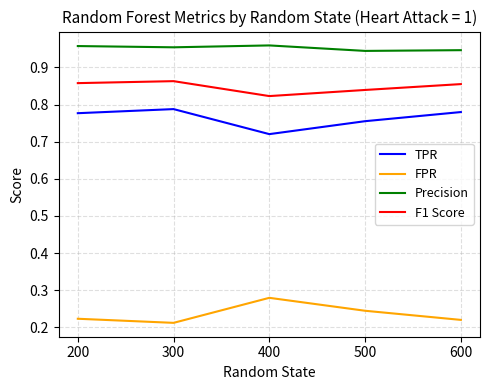

True or false: TPR and Precision cross at least once.

False